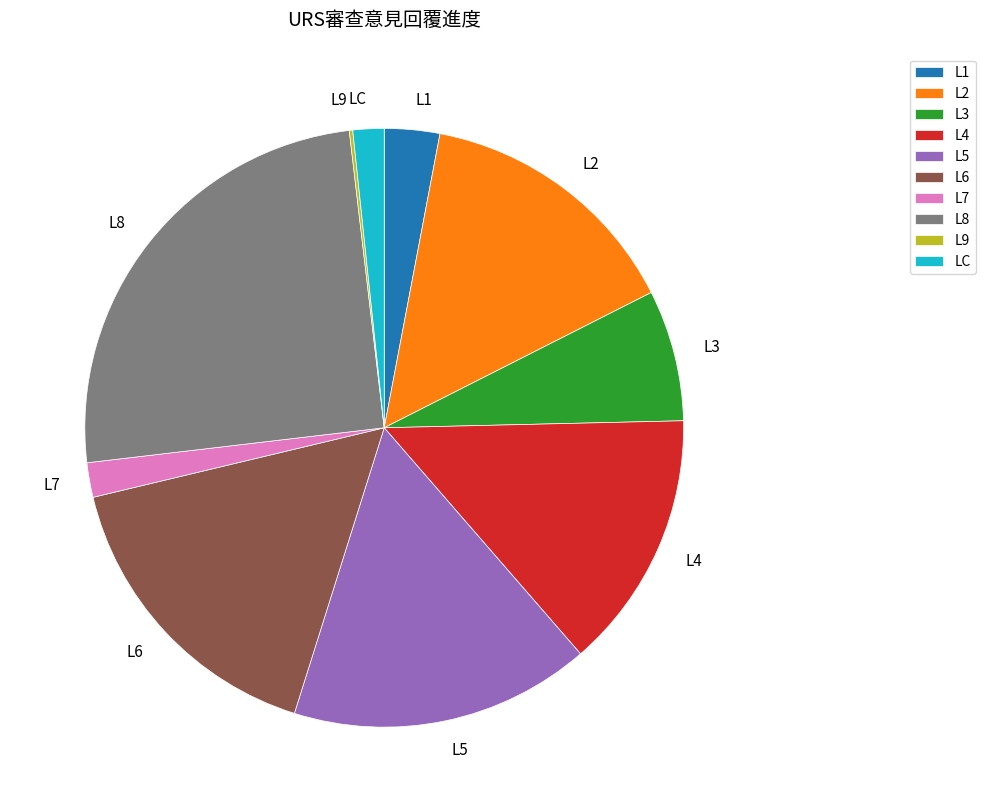

Is the sum of L5 and L7 greater than half?

No